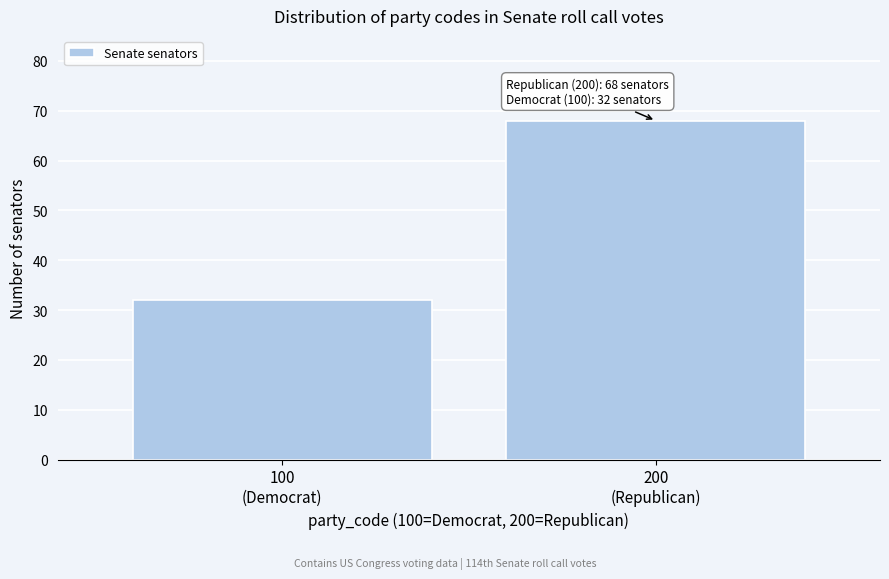

Reading right to left, what are all the values shown in this chart?

68	32